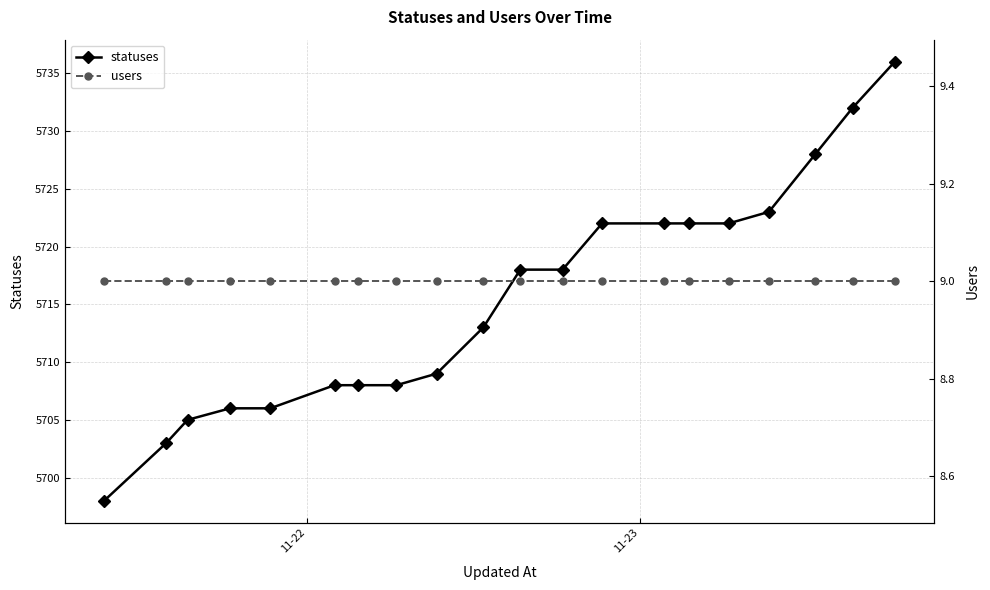

What are all the series names shown in the legend?

statuses, users